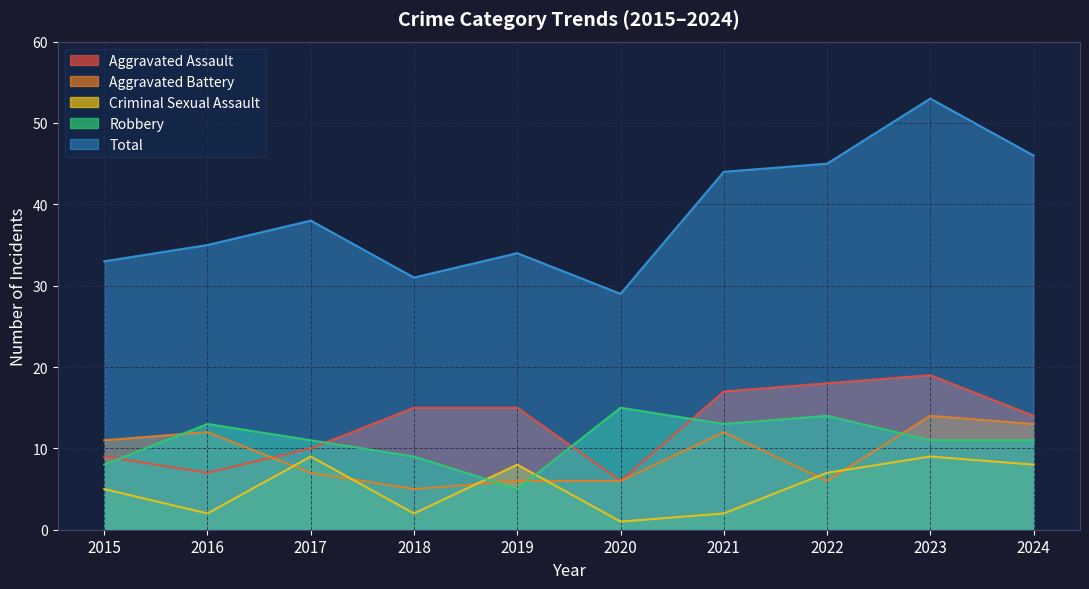

What is the value of the Criminal Sexual Assault point at the 6th from the left?

1